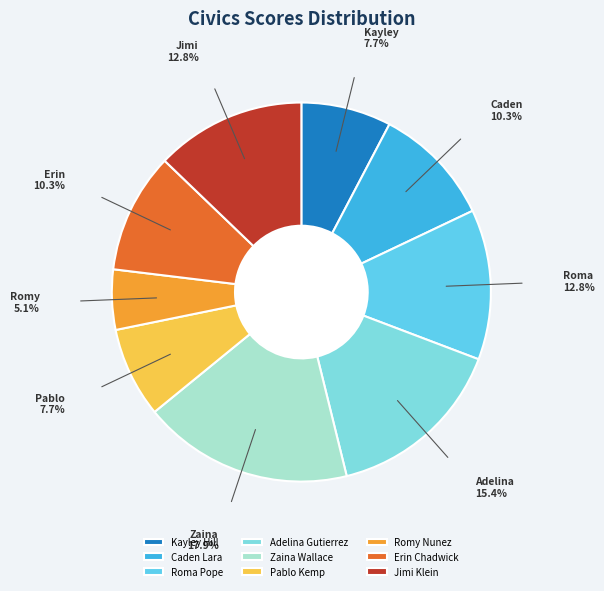

To the nearest percent, what percentage of the pie is Jimi Klein?

13%